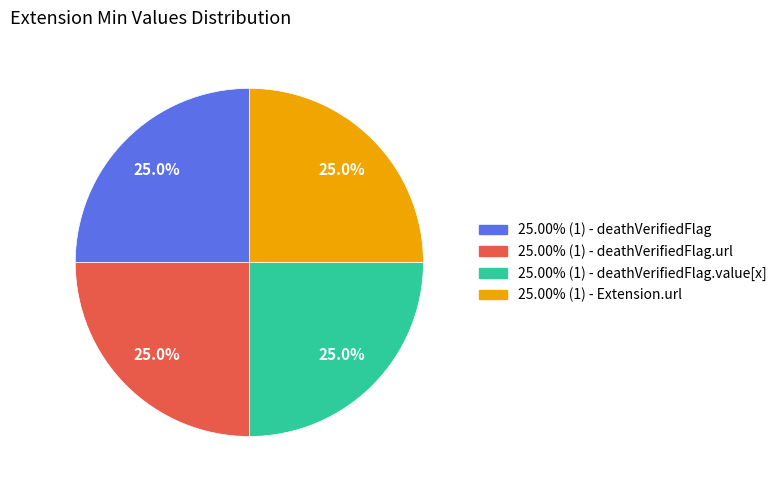

Is there a majority slice in this chart?

No